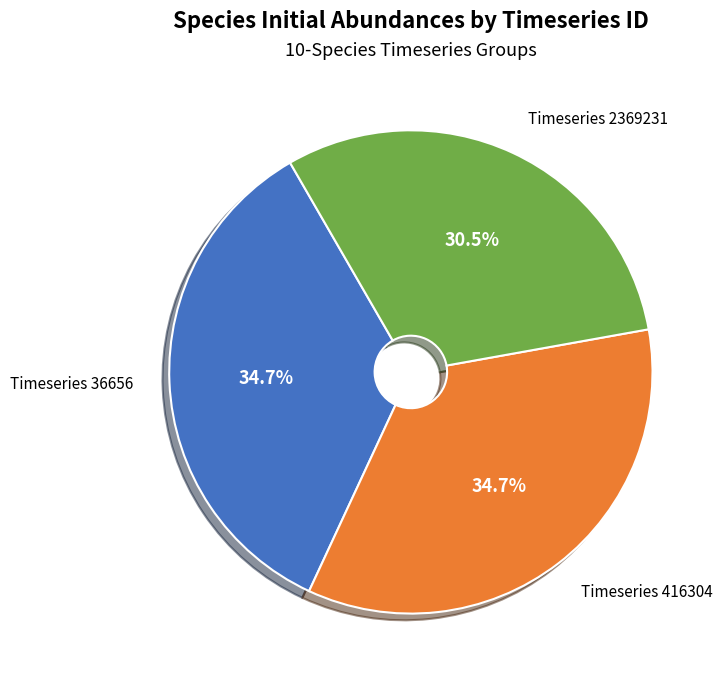

Is there any slice that represents more than half of the pie?

No